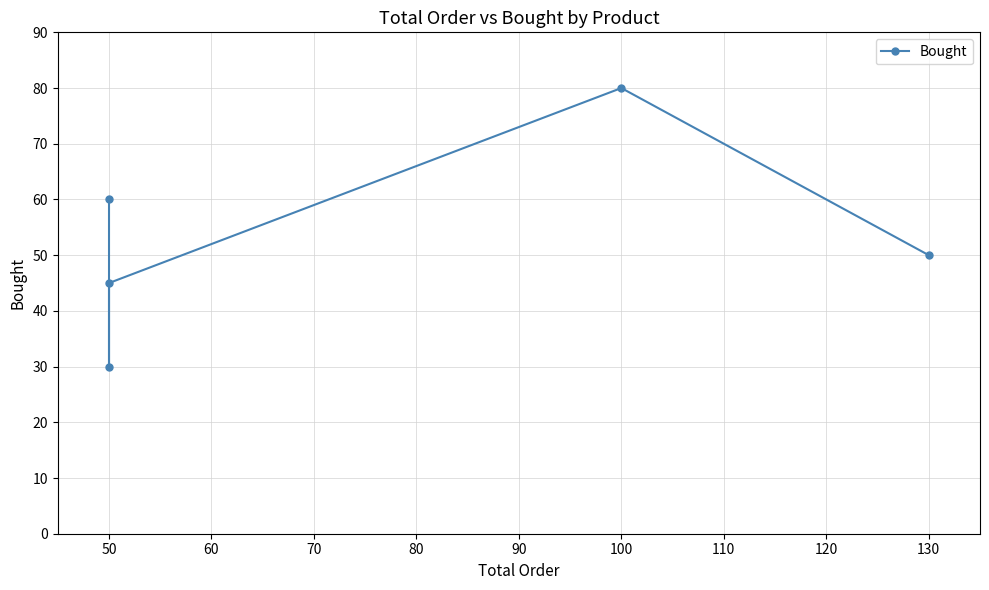

How many distinct data groups are displayed?

1